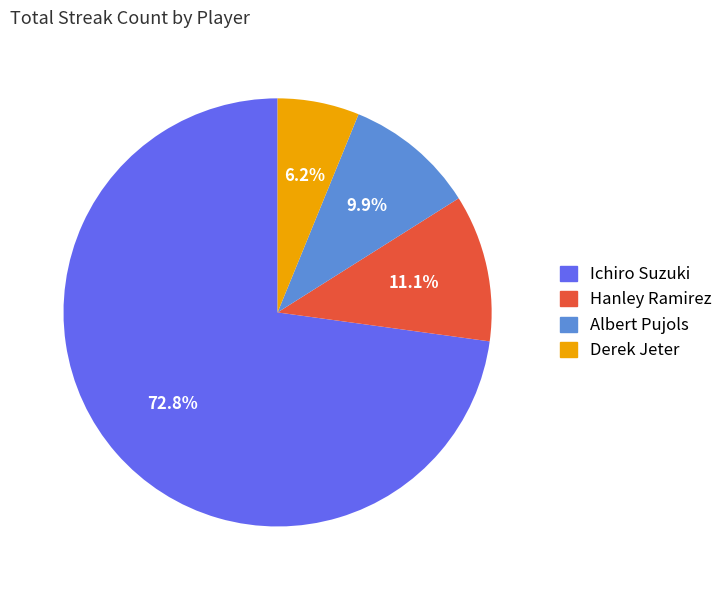

Rank the categories by value from highest to lowest.

Ichiro Suzuki, Hanley Ramirez, Albert Pujols, Derek Jeter